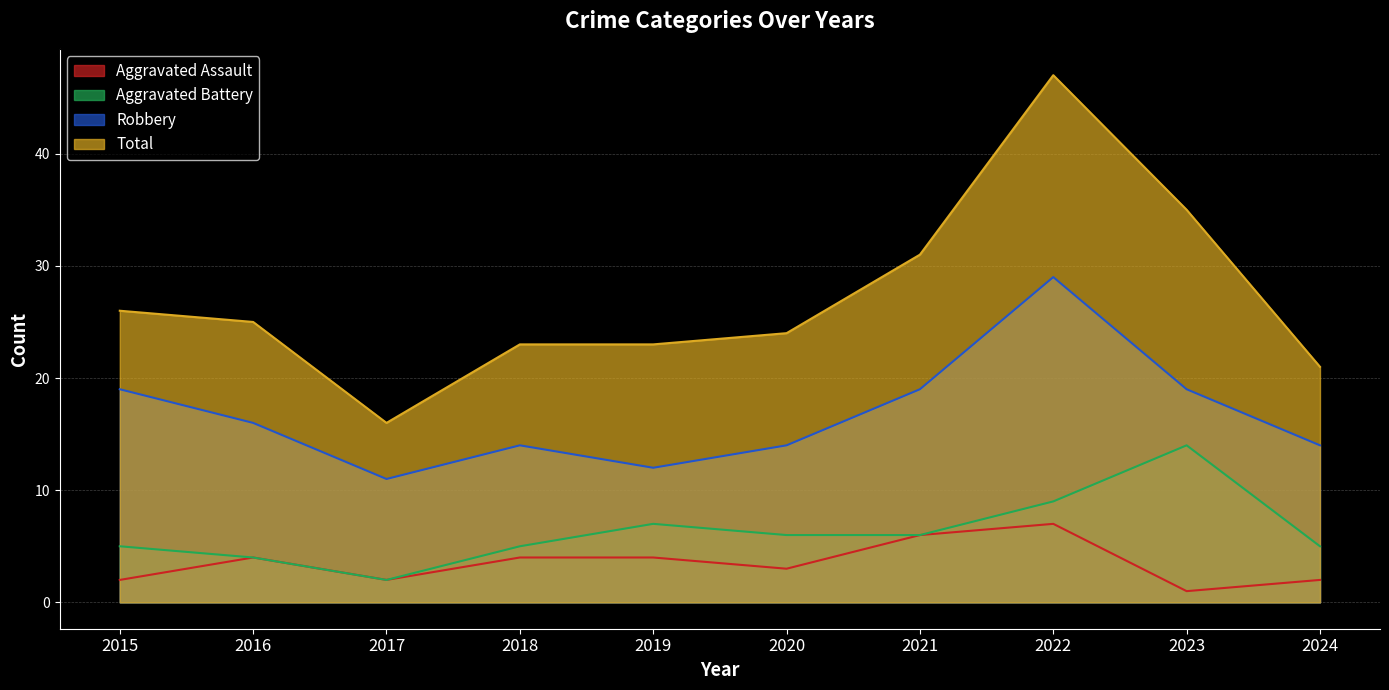

Is the value of Total at 2016 greater than the value of Aggravated Battery at 2019?

Yes